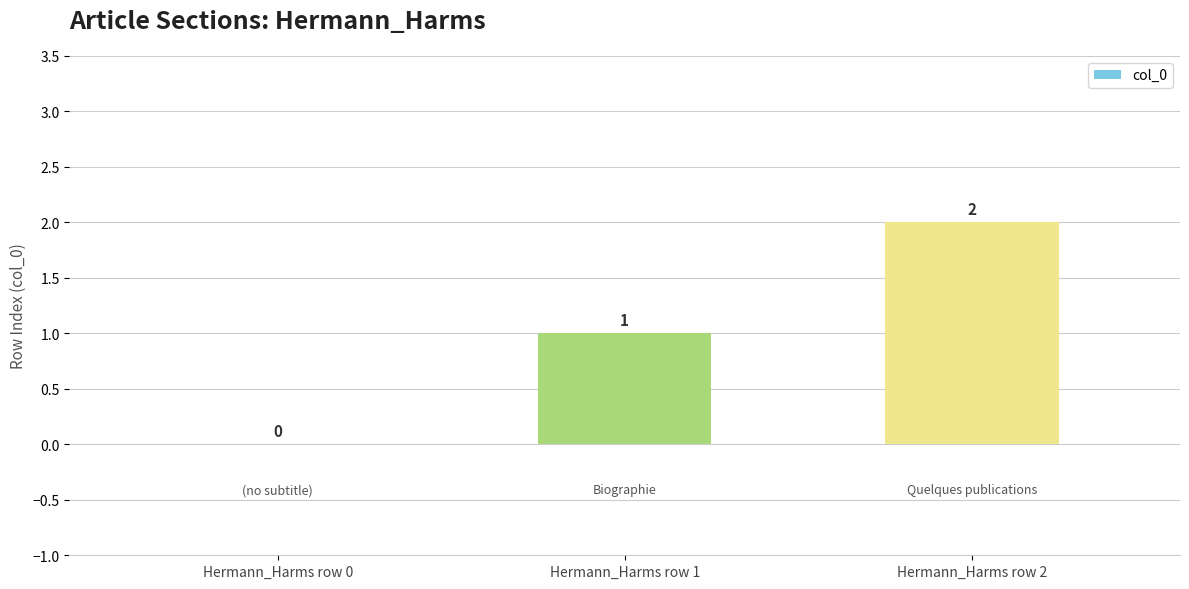

Reading left to right, transcribe all the data shown in this chart.

0	1	2